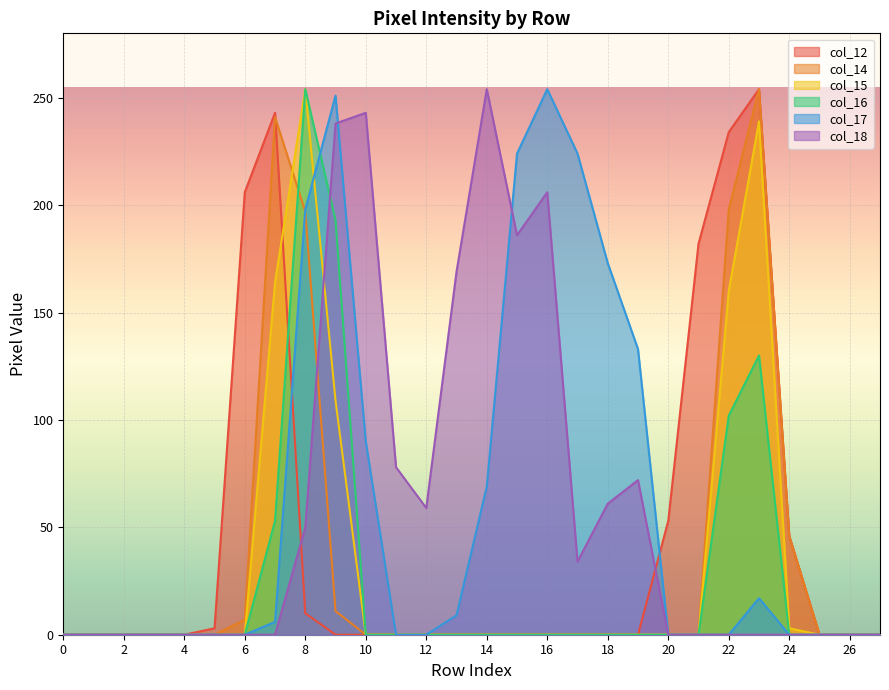

Reading left to right, list all the values displayed in this chart.

col_12: 0	0	0	0	0	3	206	243	10	0	0	0	0	0	0	0	0	0	0	0	53	182	234	254	46	0	0	0
col_14: 0	0	0	0	0	0	7	241	197	11	0	0	0	0	0	0	0	0	0	0	0	0	198	254	46	0	0	0
col_15: 0	0	0	0	0	0	0	164	254	109	0	0	0	0	0	0	0	0	0	0	0	0	160	239	3	0	0	0
col_16: 0	0	0	0	0	0	0	53	254	193	0	0	0	0	0	0	0	0	0	0	0	0	102	130	0	0	0	0
col_17: 0	0	0	0	0	0	0	6	198	251	90	0	0	9	69	224	254	224	173	133	0	0	0	17	0	0	0	0
col_18: 0	0	0	0	0	0	0	0	50	238	243	78	59	169	254	186	206	34	61	72	0	0	0	0	0	0	0	0